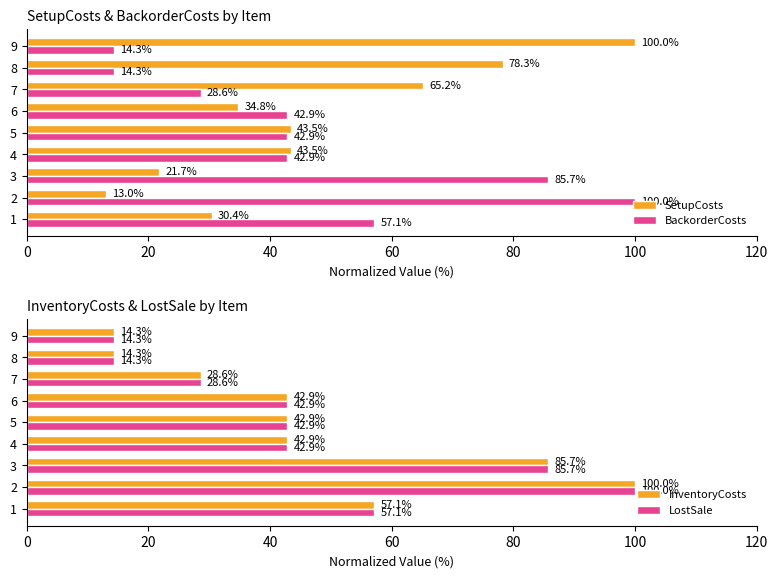

What is the difference between the maximum and minimum values in the BackorderCosts series?

85.7